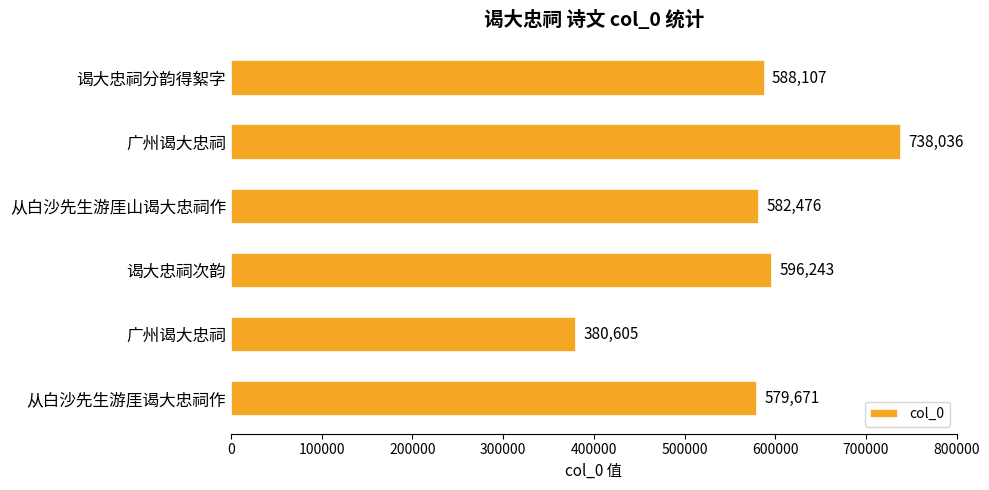

Count the number of categories in the chart.

6